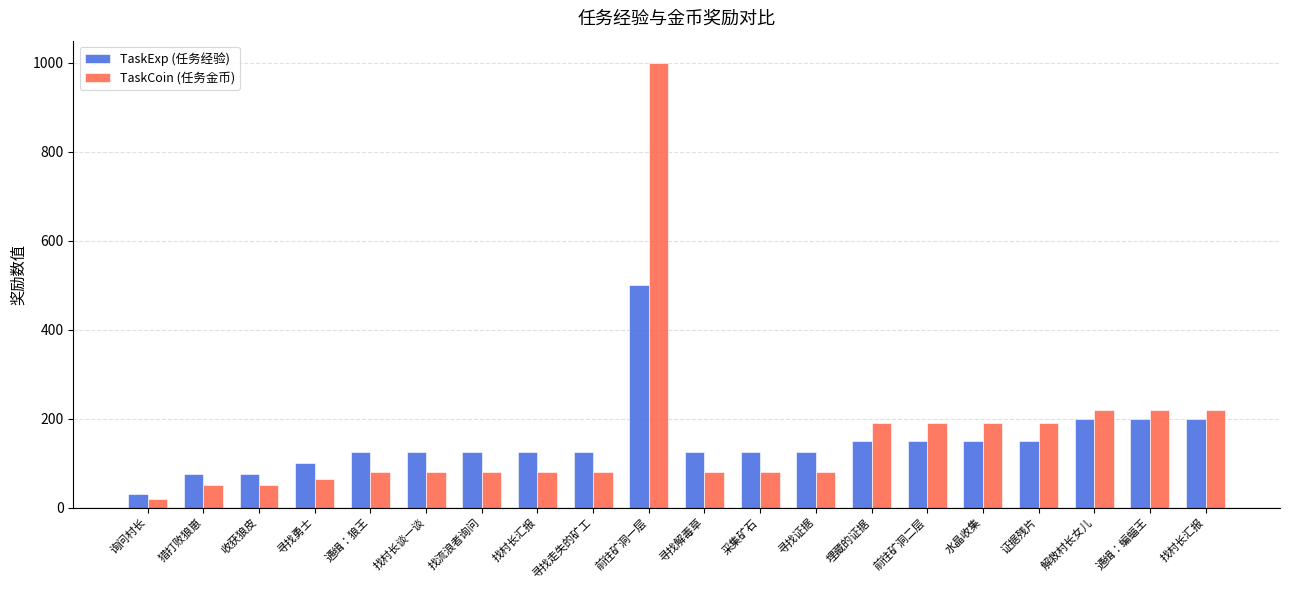

What is the label of the 6th bar from the right?

前往矿洞二层